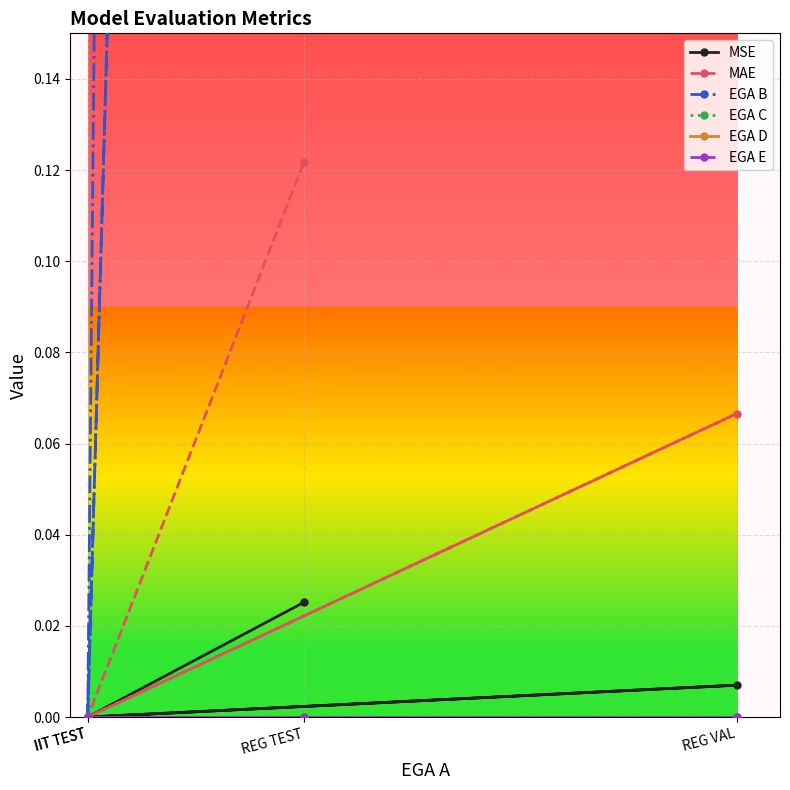

What are all the series names shown in the legend?

MSE, MAE, EGA B, EGA C, EGA D, EGA E